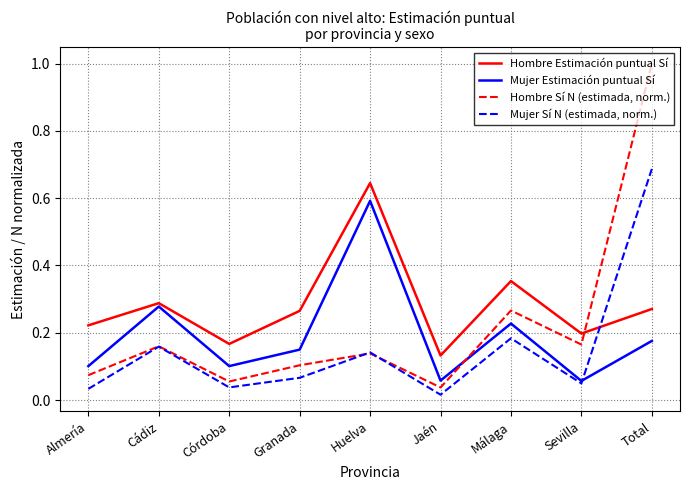

In Hombre Estimación puntual Sí, how many points are lower than both neighbors (excluding endpoints)?

3